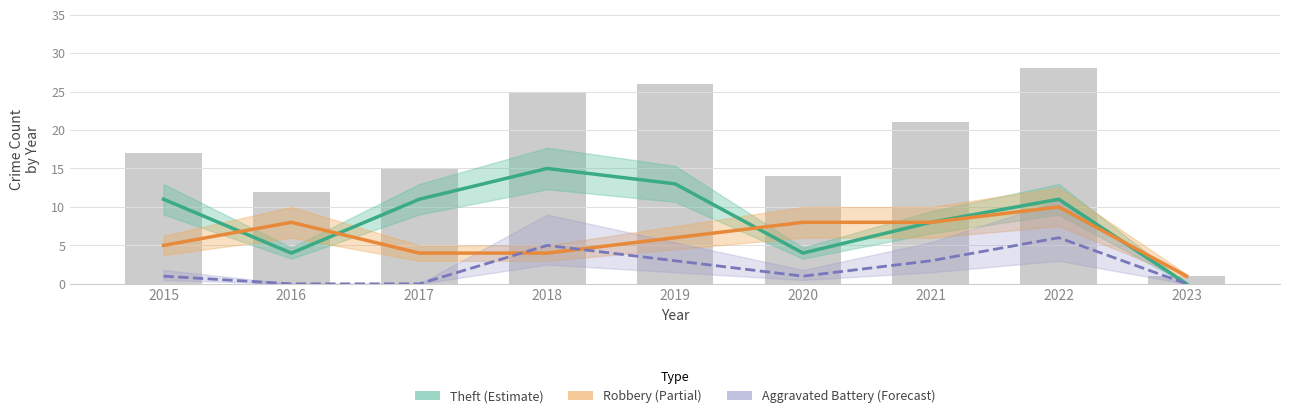

Reading left to right, what are all the values shown in this chart?

Theft: 11	4	11	15	13	4	8	11	0
Robbery: 5	8	4	4	6	8	8	10	1
Aggravated Battery: 1	0	0	5	3	1	3	6	0